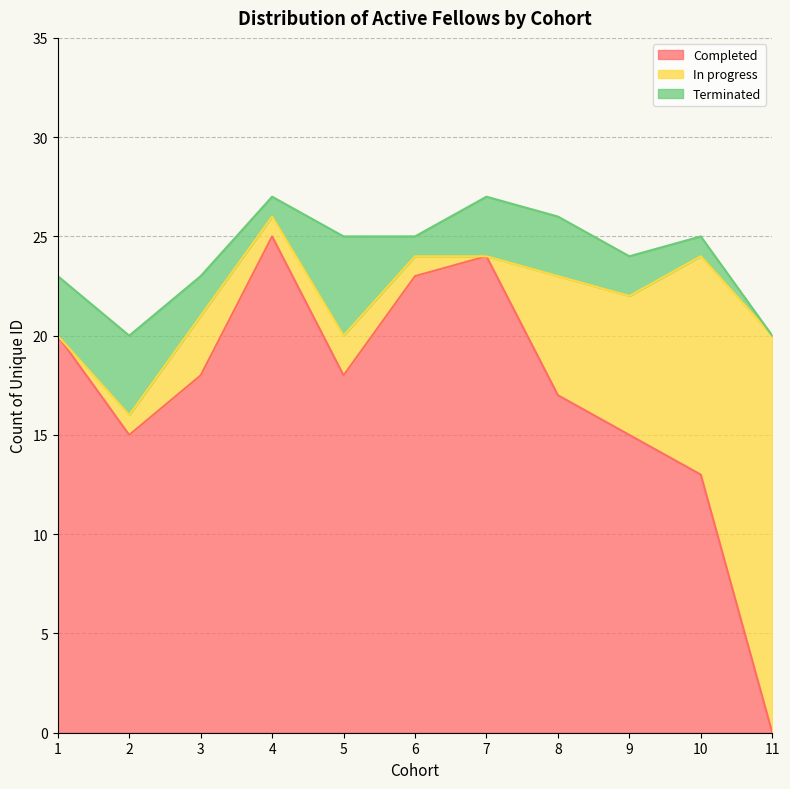

What is the value of the Completed point at the 7th from the left?

24